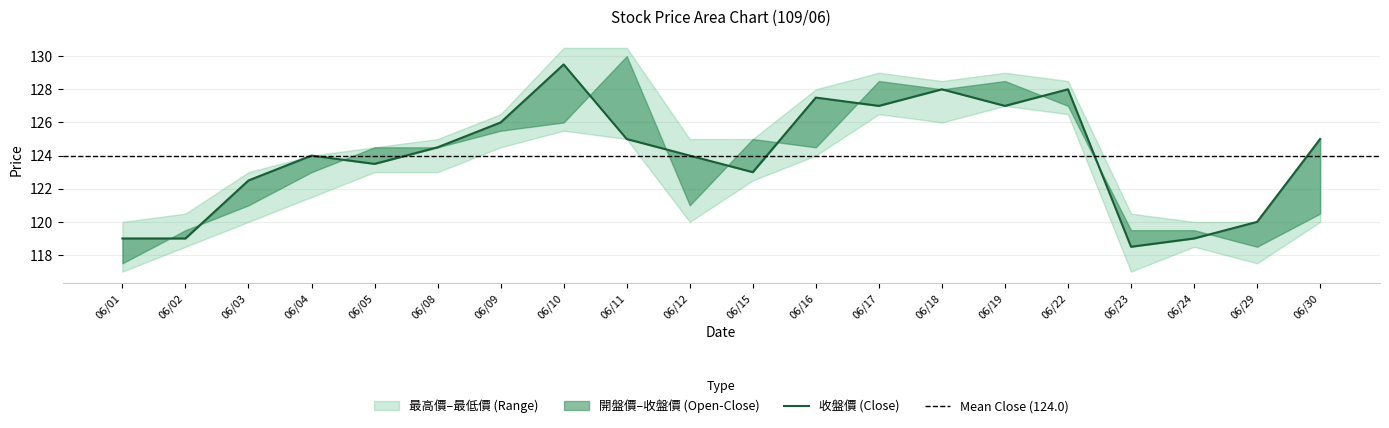

Where is the first local maximum for 收盤價?

06/04